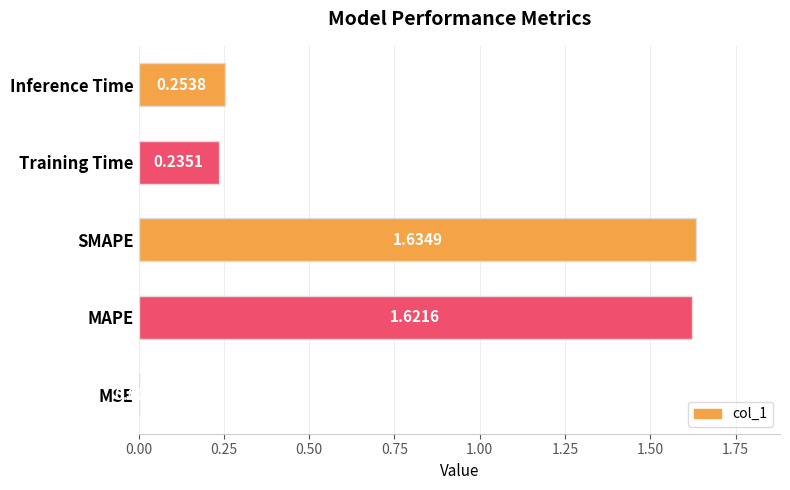

What is the sum of all values?

3.7